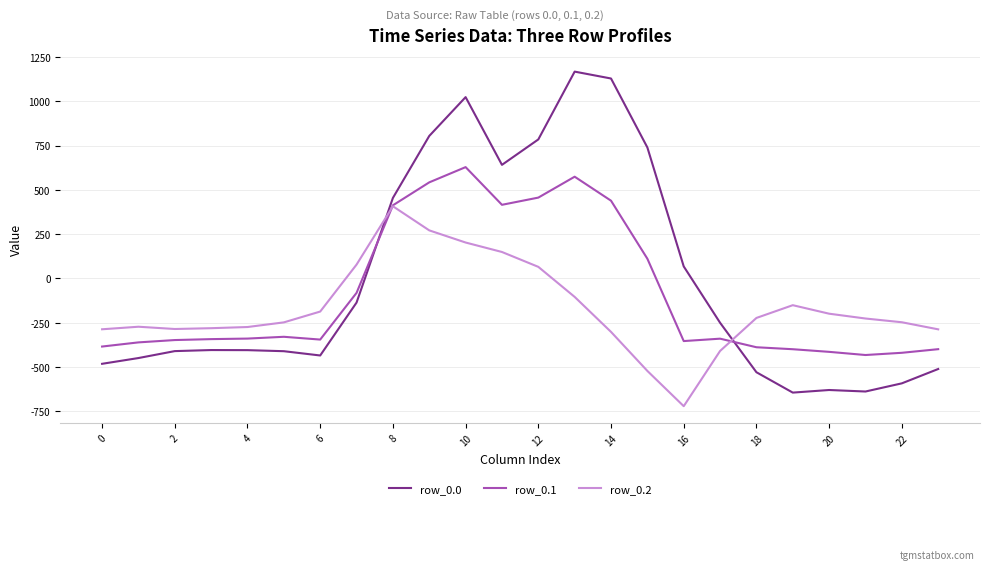

Count the number of categories in the chart.

24